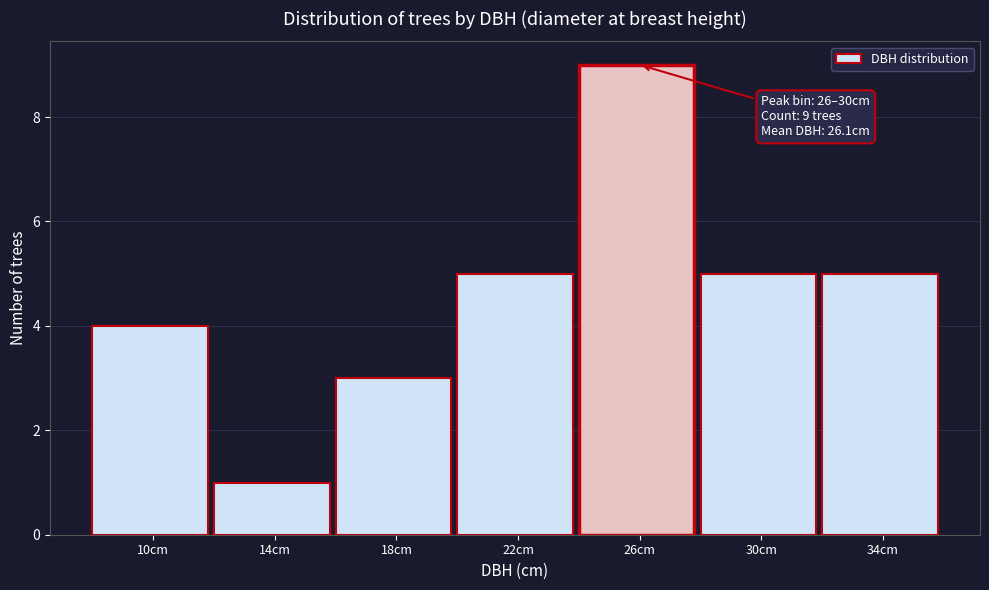

Reading left to right, list all the values displayed in this chart.

10cm=4	14cm=1	18cm=3	22cm=5	26cm=9	30cm=5	34cm=5